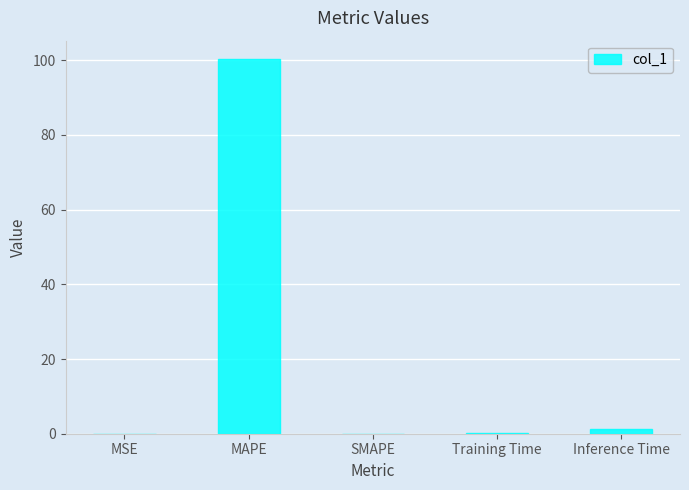

Between SMAPE and MAPE, which is larger?

MAPE